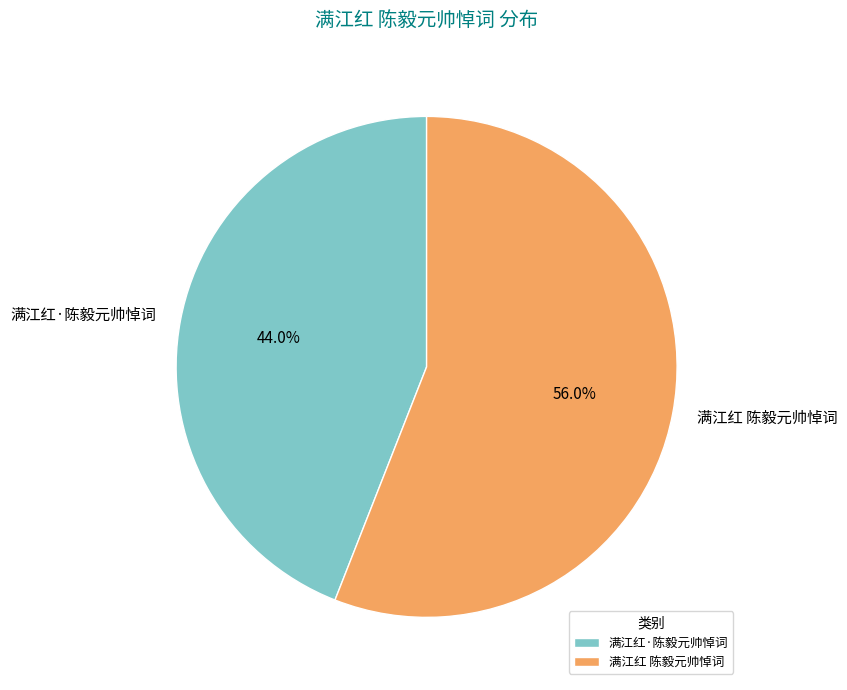

What is the ratio of the value at 满江红 陈毅元帅悼词 to the value at 满江红·陈毅元帅悼词?

1.3